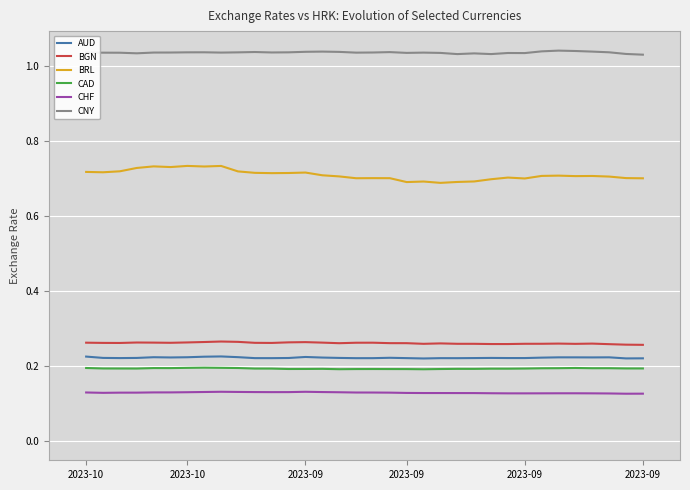

True or false: CAD and CHF cross at least once.

False